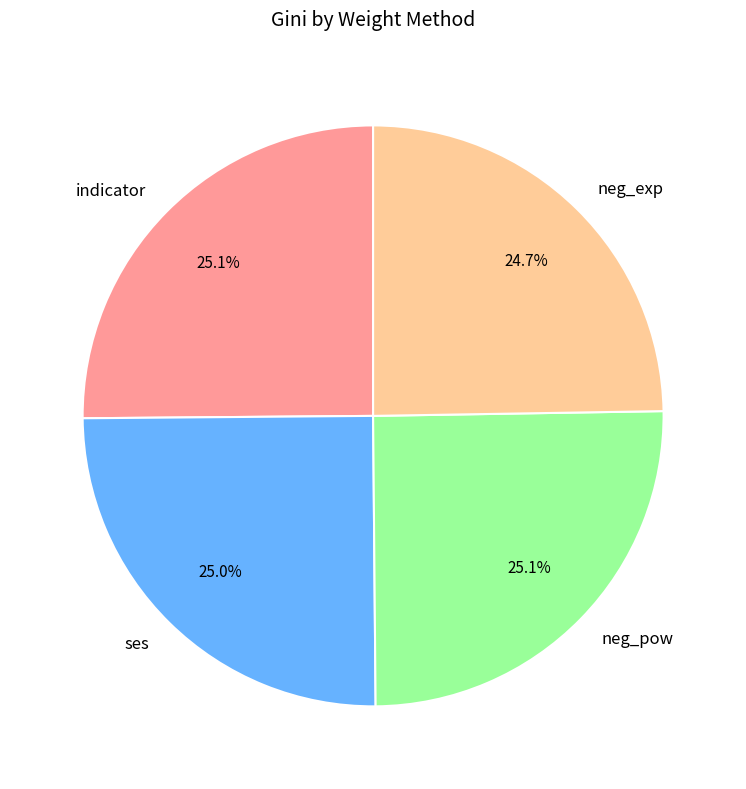

Does neg_pow account for over 50% of the chart?

No